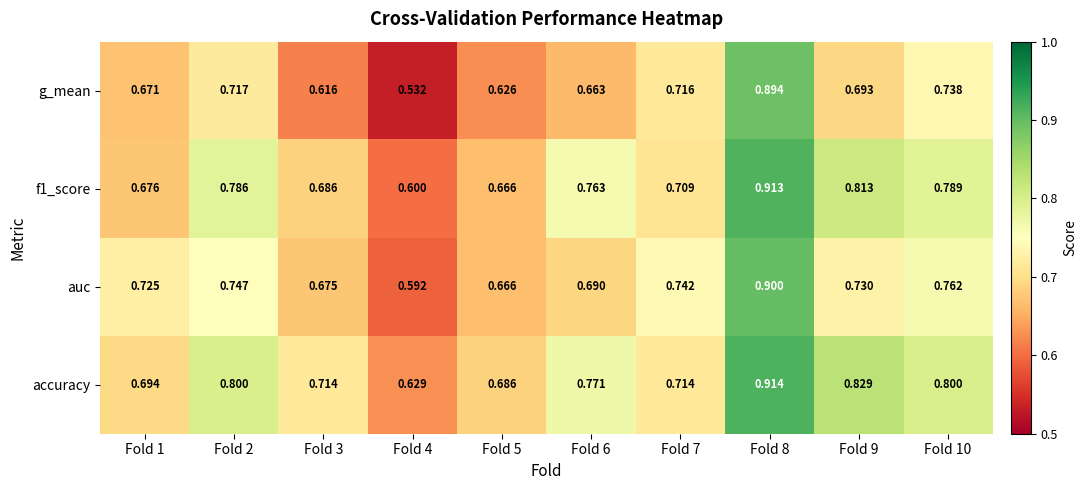

At how many categories does at least one series exceed 0?

10